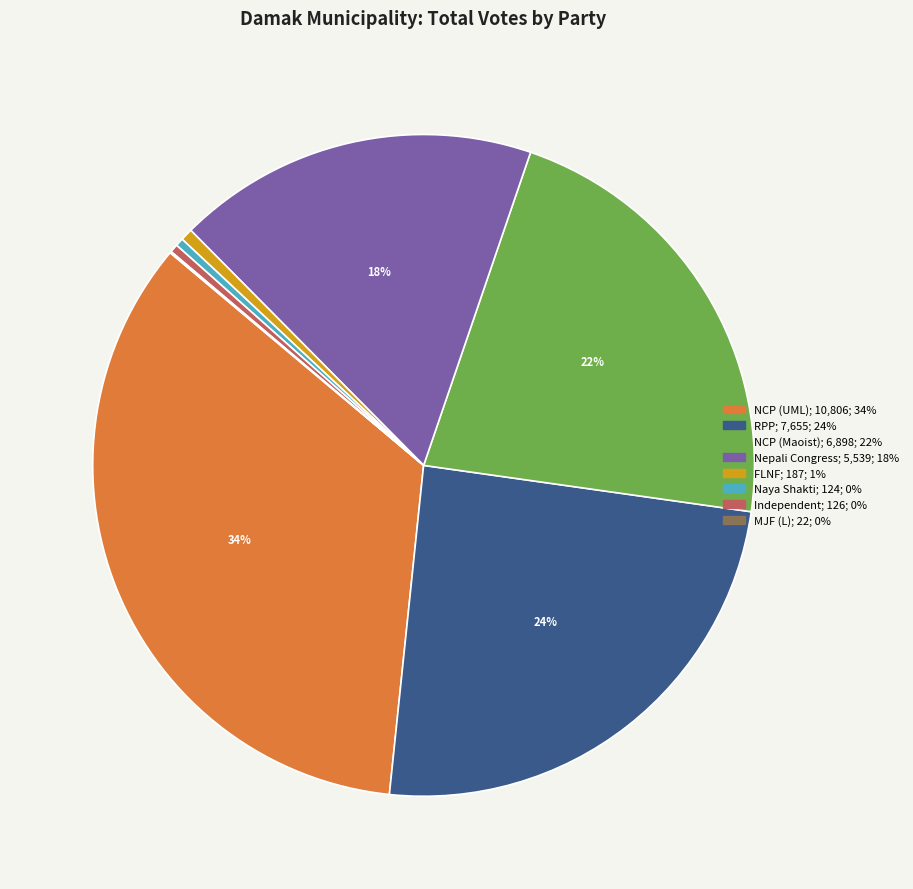

Is there any slice that represents more than half of the pie?

No